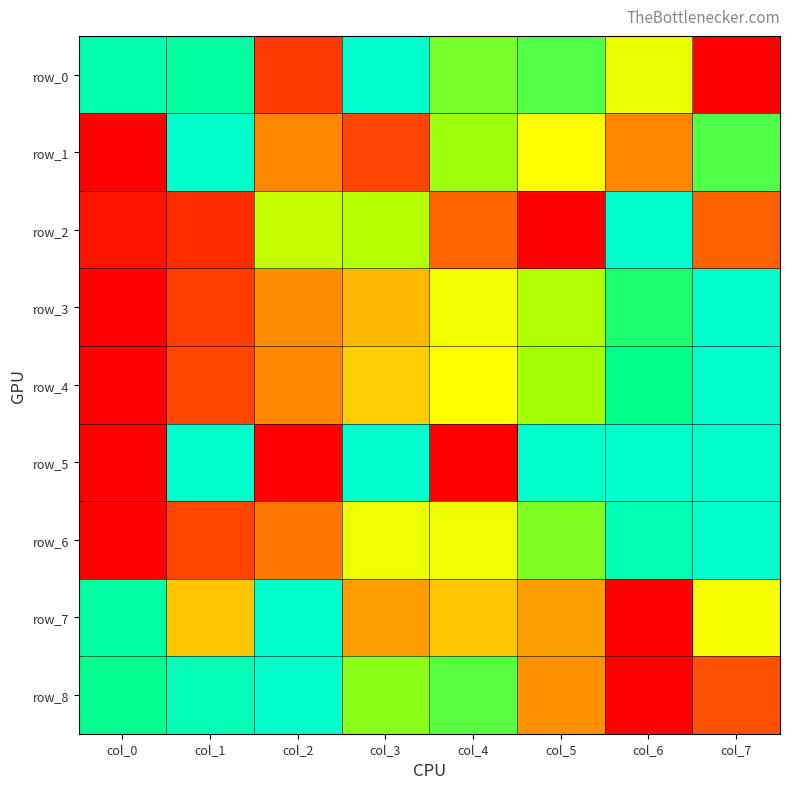

Which series has the largest total across all categories?

row_0